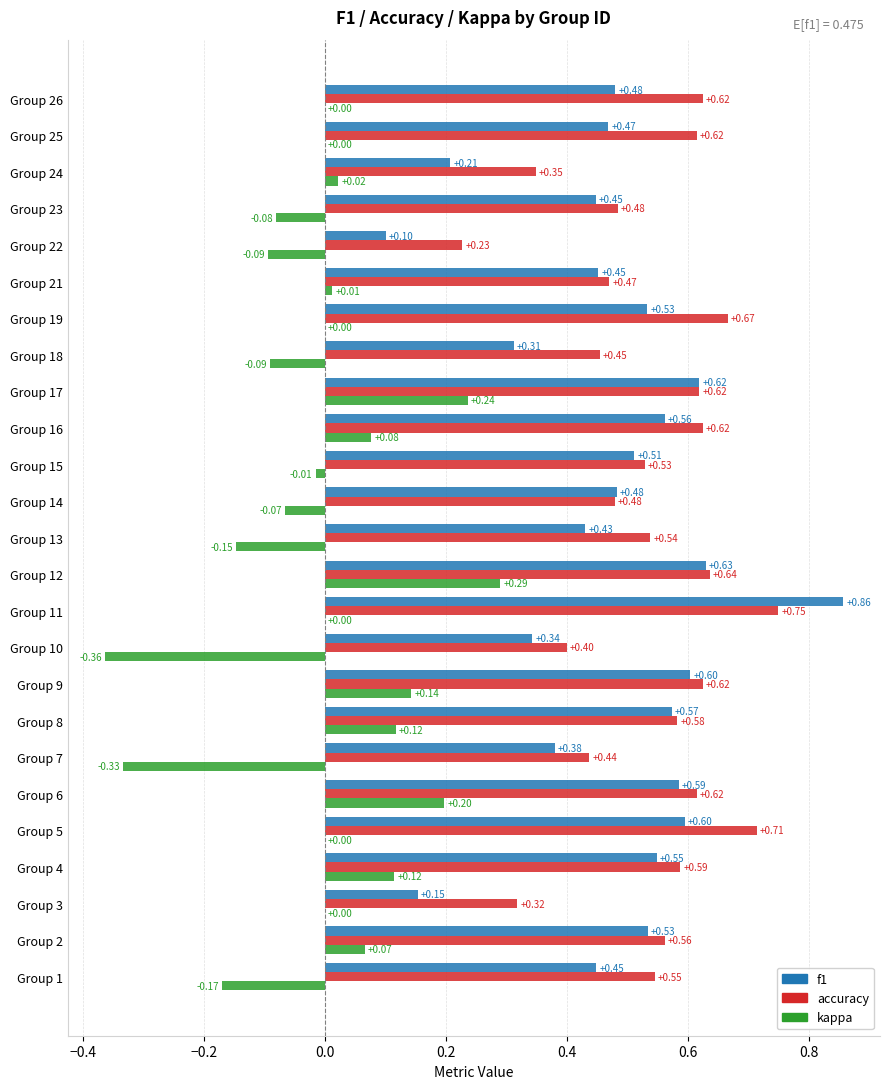

What is the sum of the accuracy values at Group 24 and Group 9?

1.0